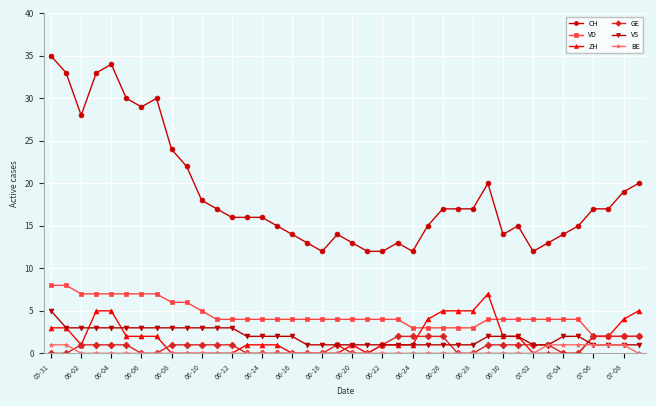

What is the difference between the maximum and minimum values in the BE series?

1